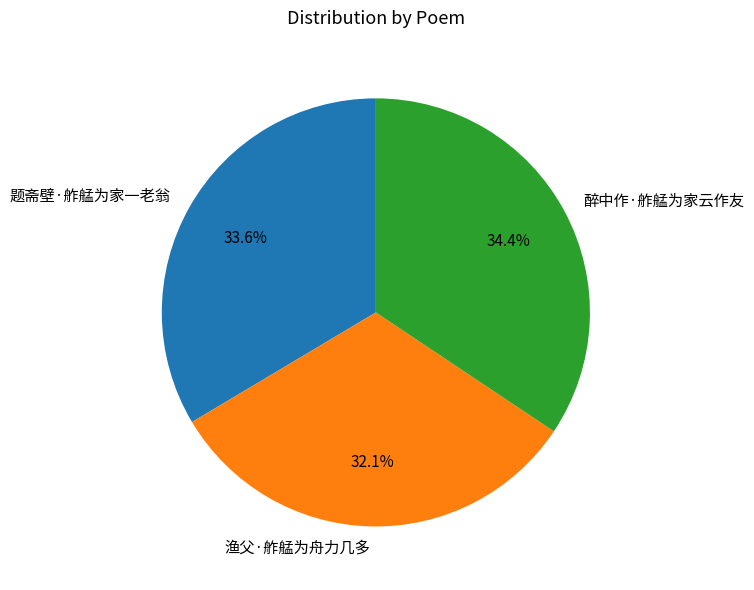

What percentage is the 题斋壁·舴艋为家一老翁 slice, to the nearest percent?

34%